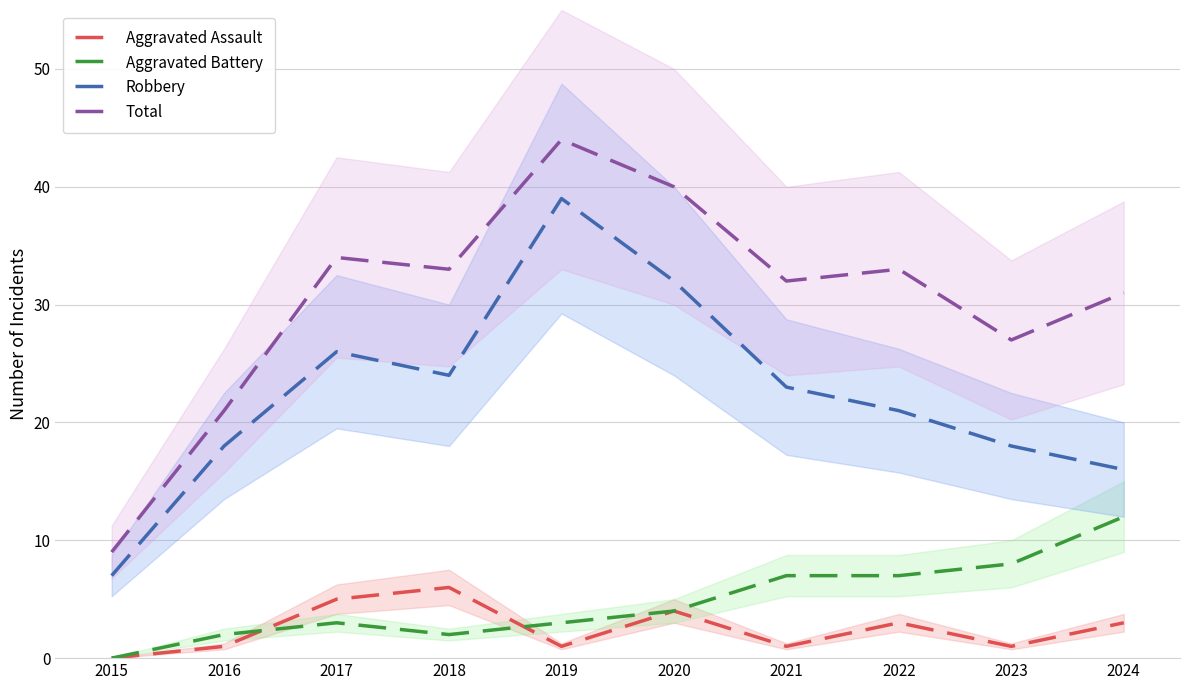

In Total, how many points are higher than both neighbors (excluding endpoints)?

3